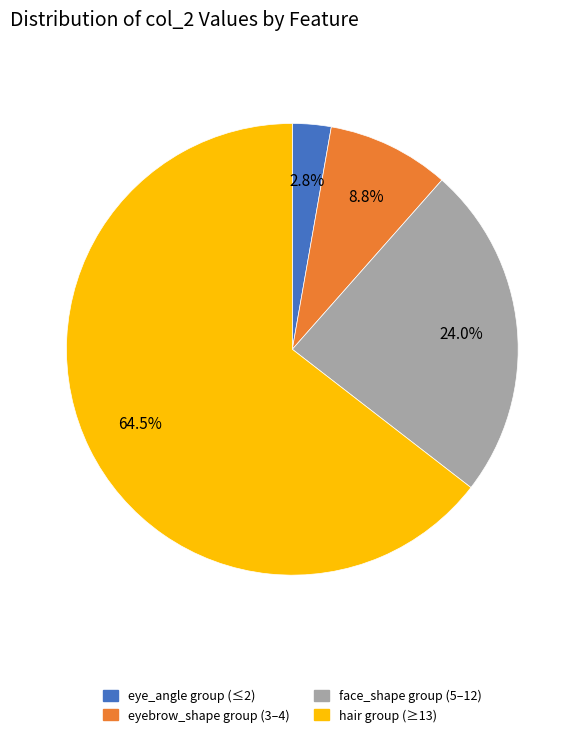

Is there a majority slice in this chart?

Yes